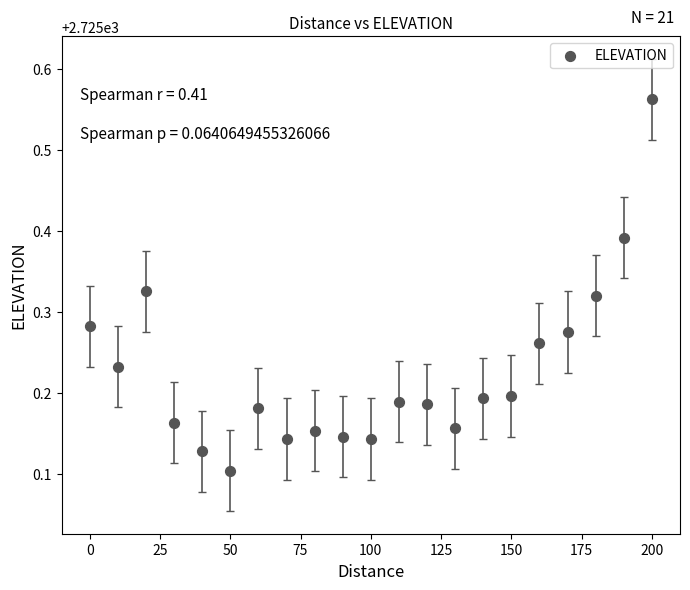

What is the range of Y values (max minus min)?

0.5